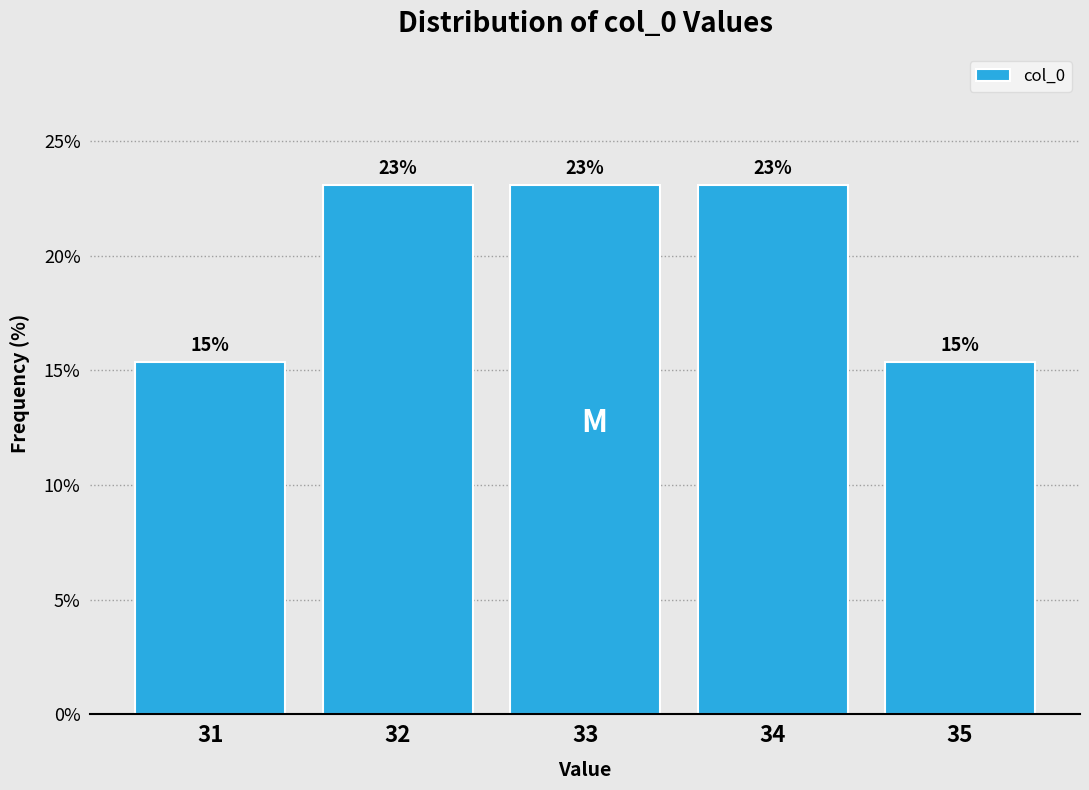

True or false: the data shows 23.1 at 32.

True